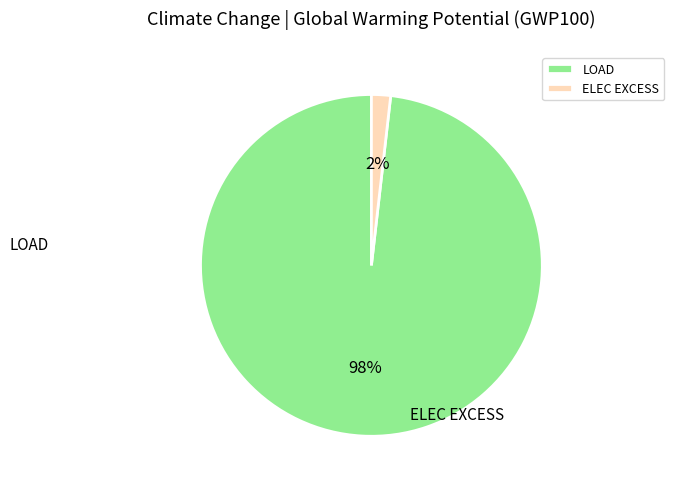

To the nearest percent, what is the average slice percentage?

50%